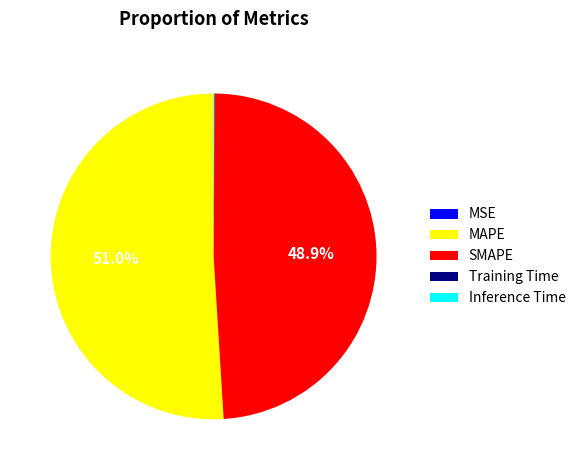

True or false: SMAPE accounts for 49% of the total.

True